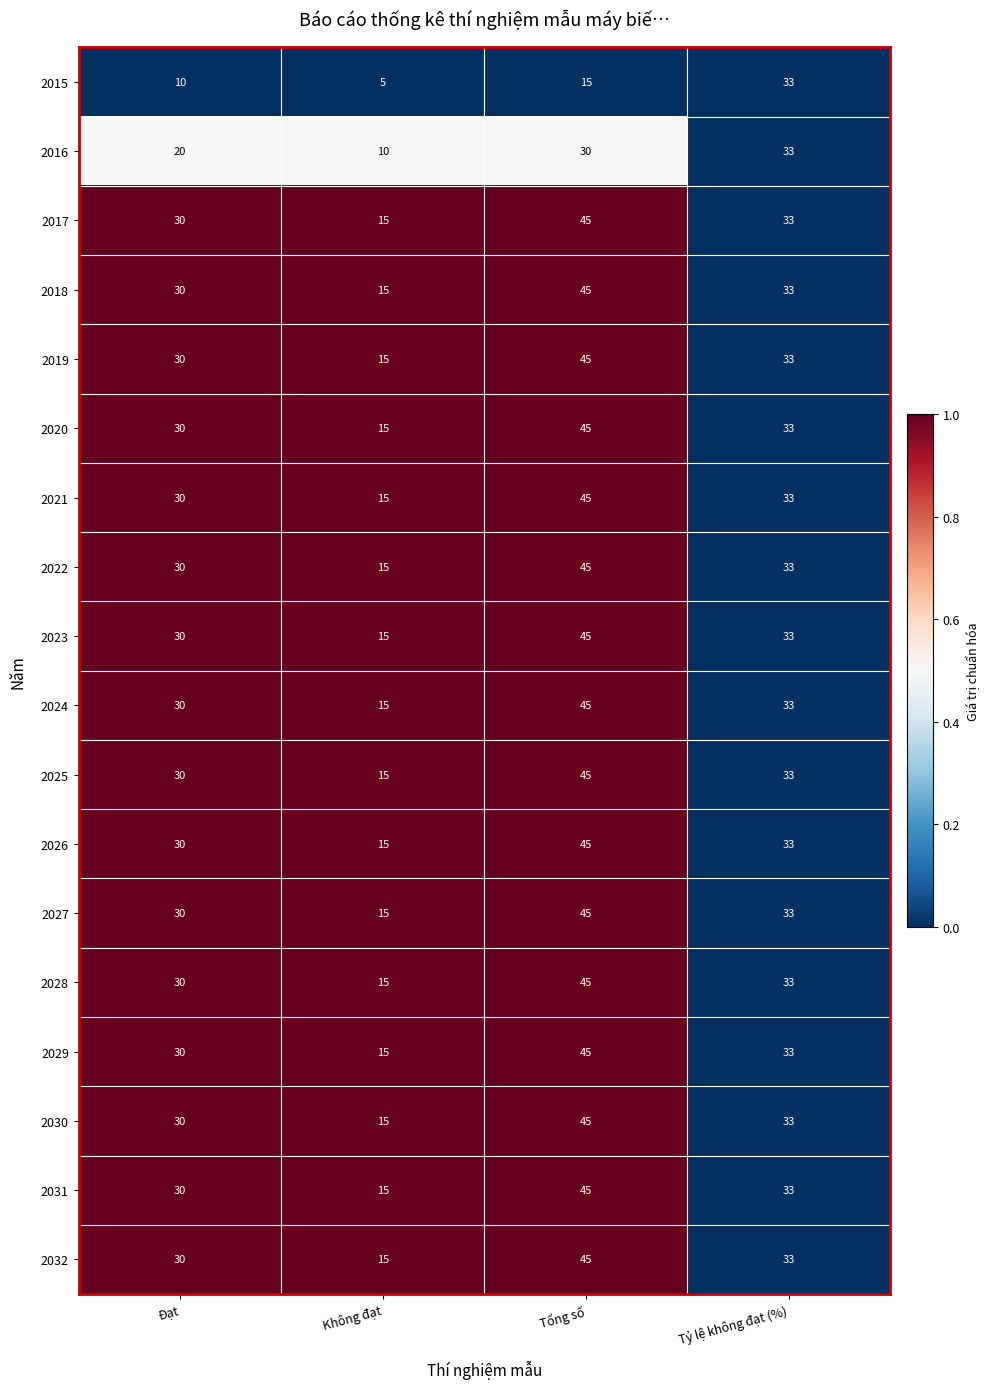

Which label corresponds to the smallest value in the chart?

Không đạt